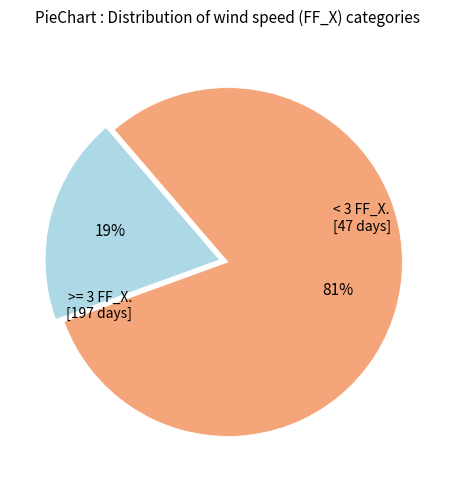

To the nearest percent, what is the average slice percentage?

50%